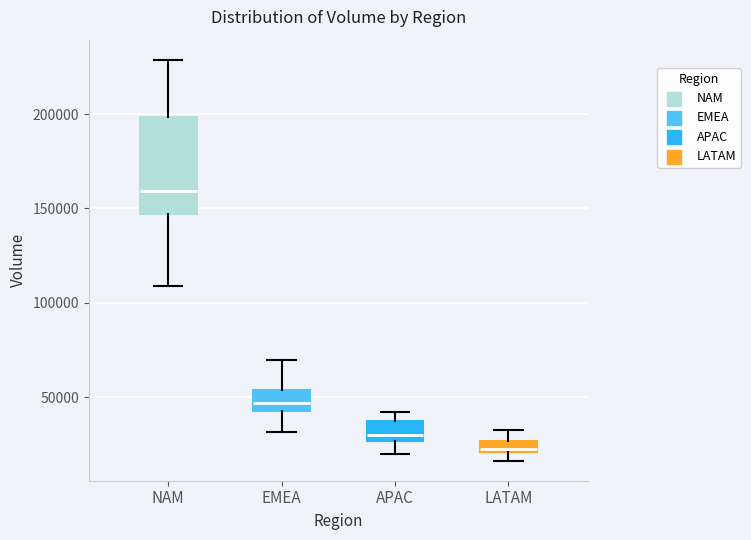

Comparing the boxes themselves (not the whiskers), which one is the tallest?

NAM